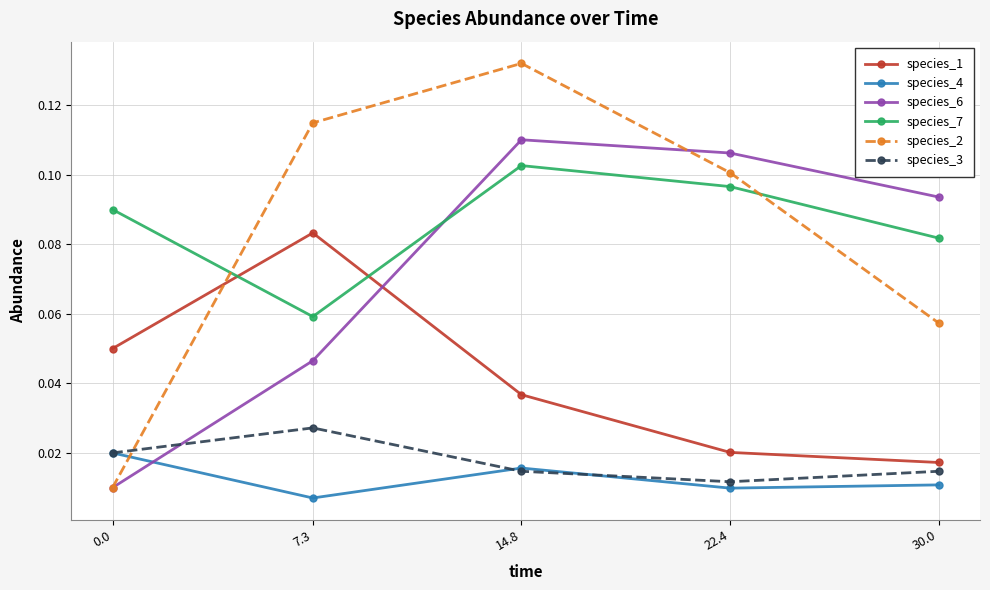

Which category has the lowest value in the species_3 series?

22.4